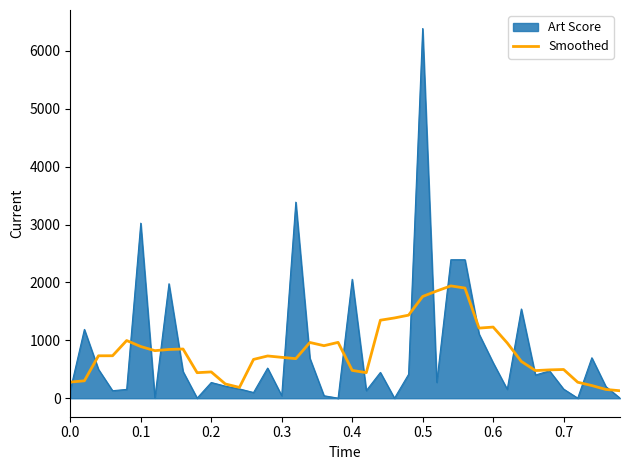

List the series in order of their peak value, lowest first.

Smoothed, Art Score